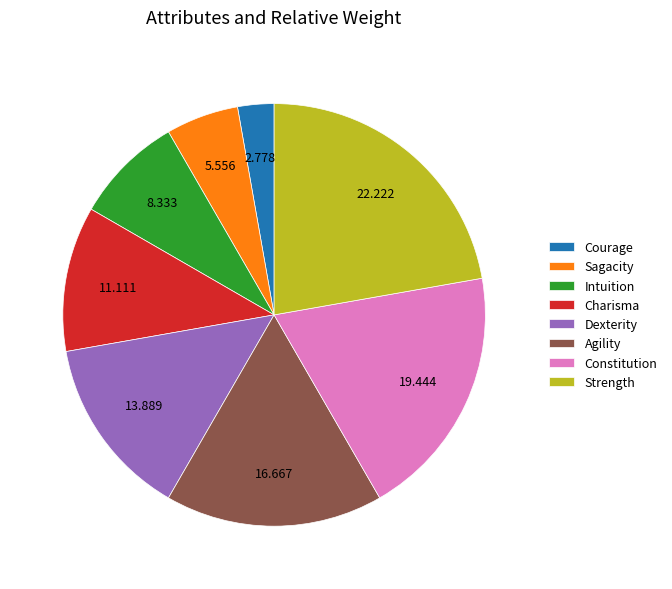

How many segments does this pie chart have?

8